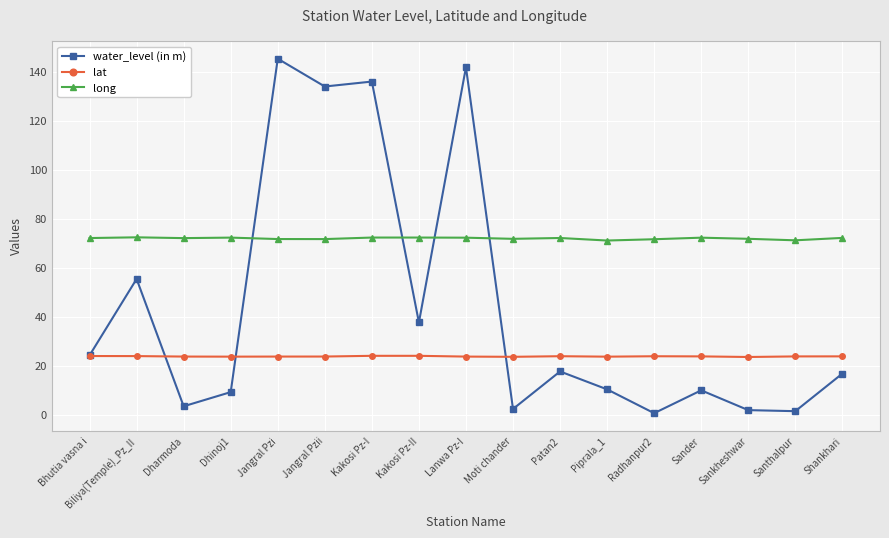

Rank the series at Sankheshwar from lowest to highest value.

water_level (in m), lat, long